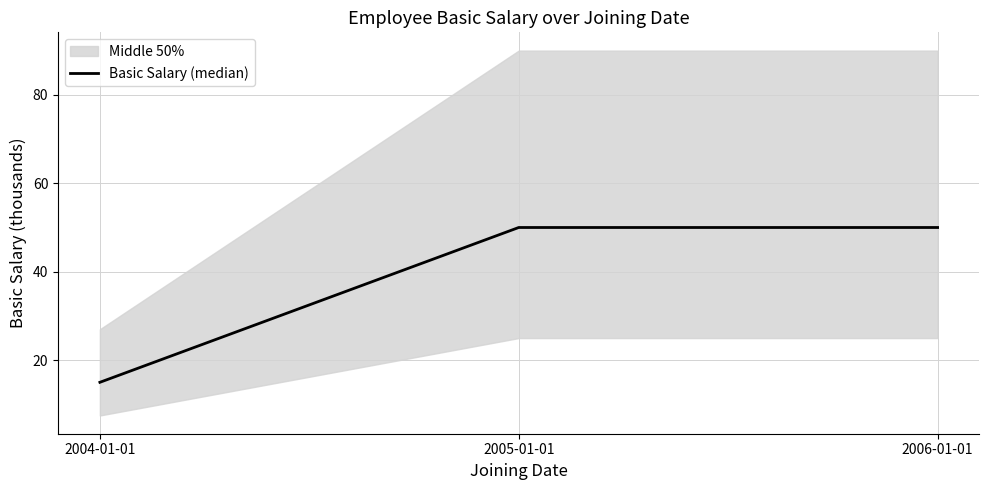

At which category does the chart reach its peak across all series?

2005-01-01